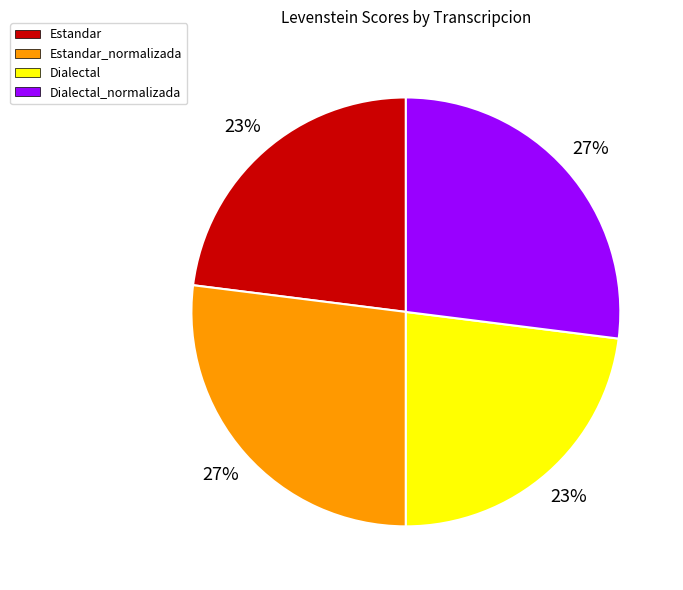

True or false: Dialectal accounts for 30% of the total.

False